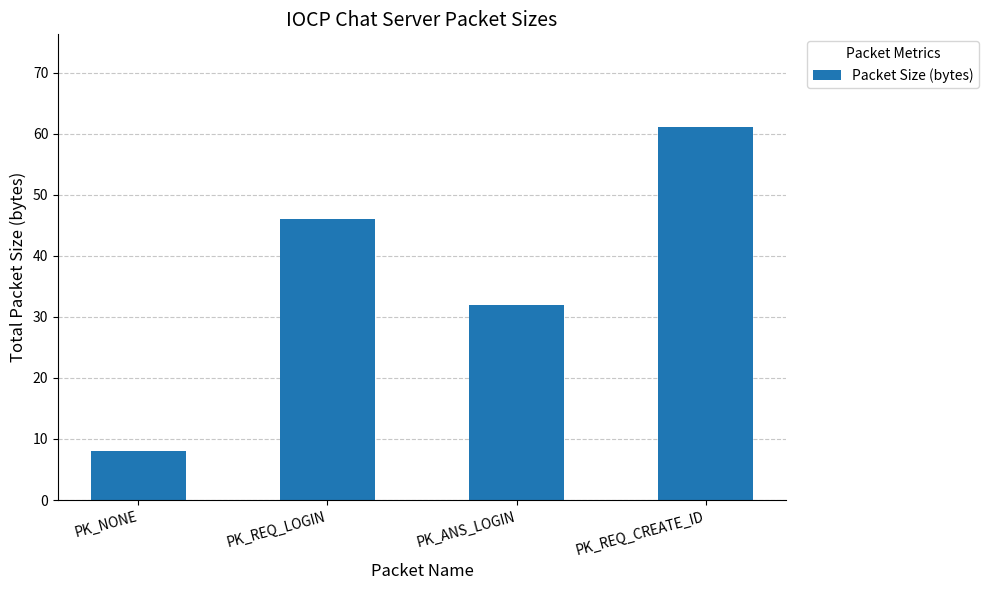

How many bars are there in total?

4